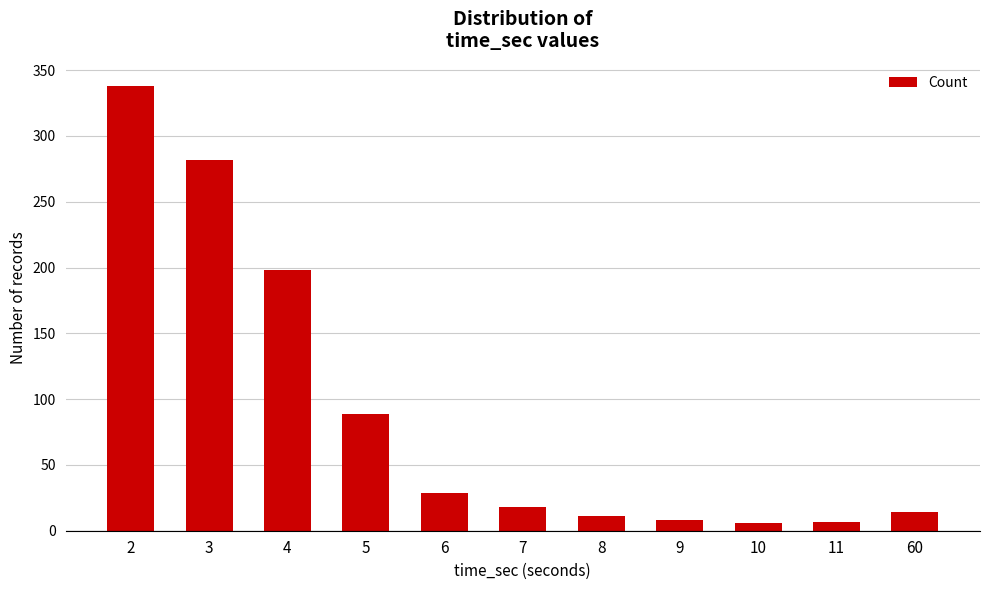

At which category does the chart reach its peak across all series?

2